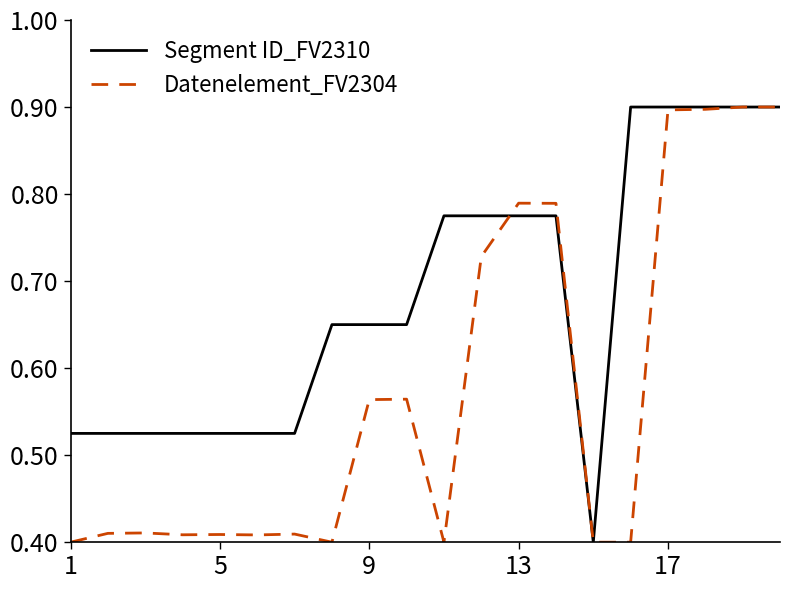

Which series has the largest total across all categories?

Segment ID_FV2310